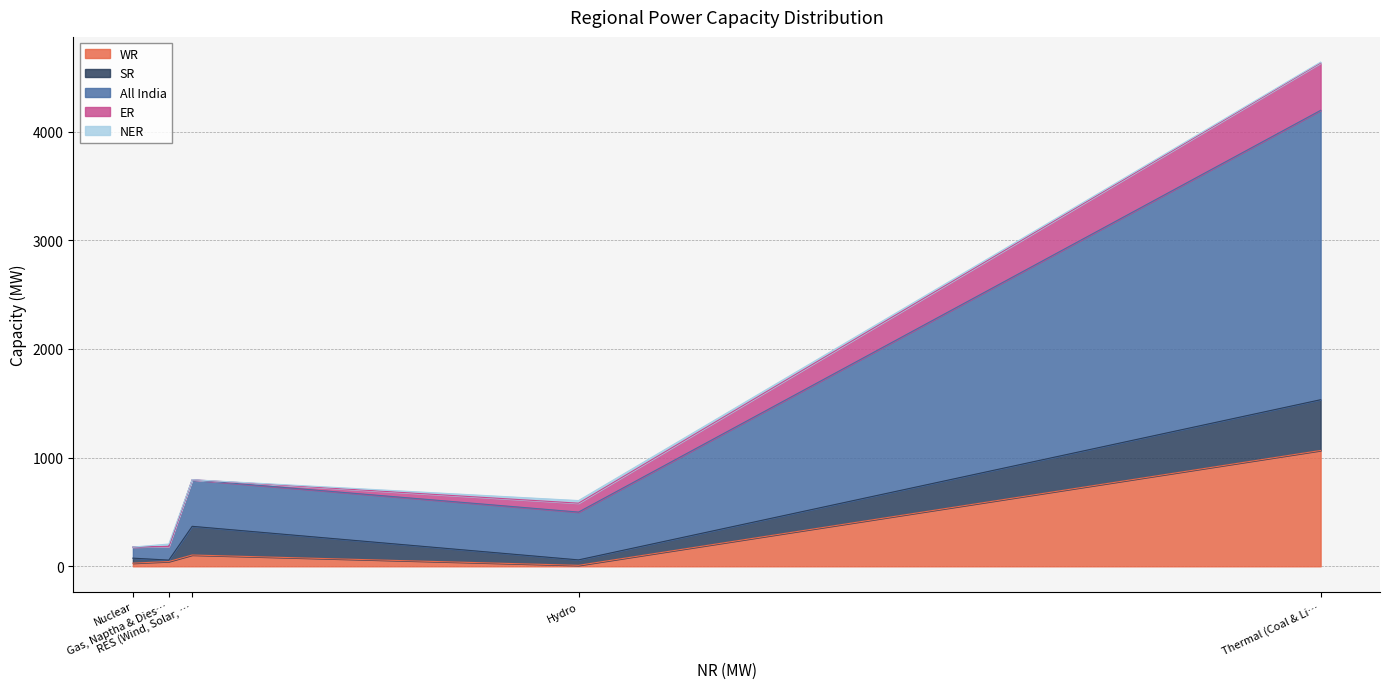

What is the sum of the ER values at Gas, Naptha & Diesel and Thermal (Coal & Lignite)?

436